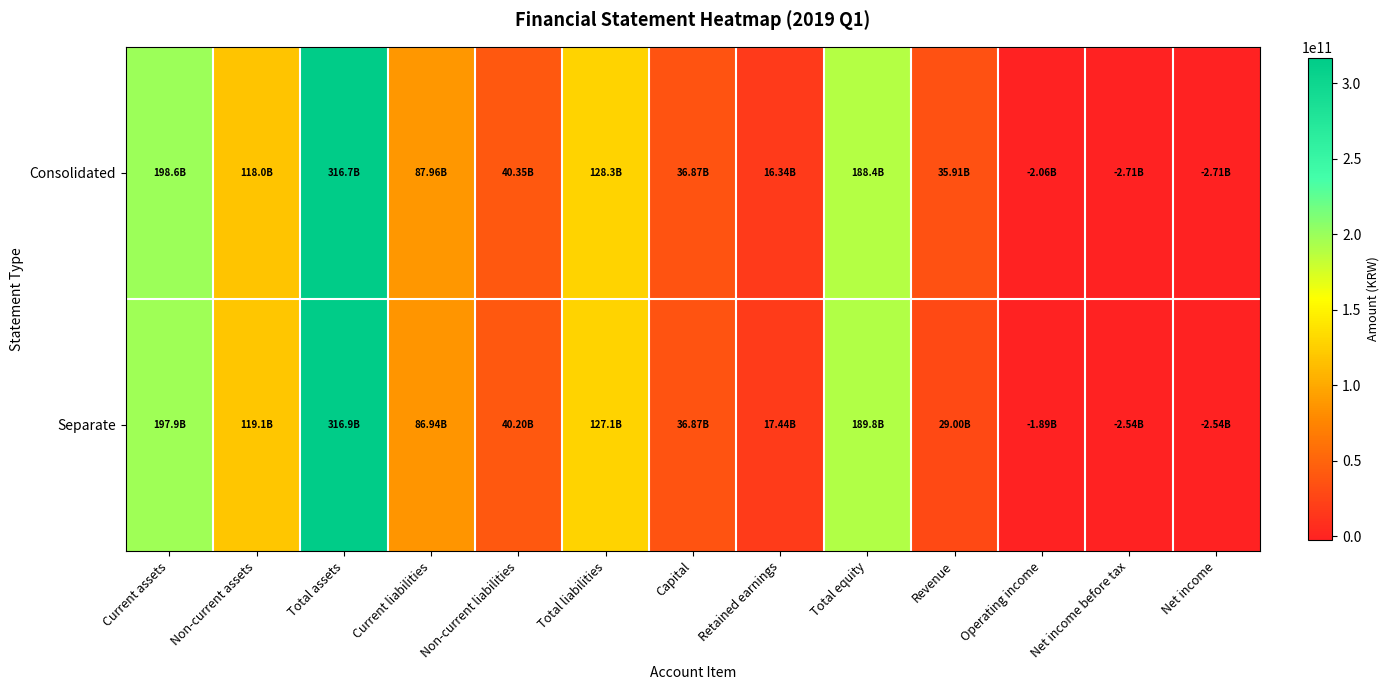

At which category is the sum across all series the highest?

Total assets